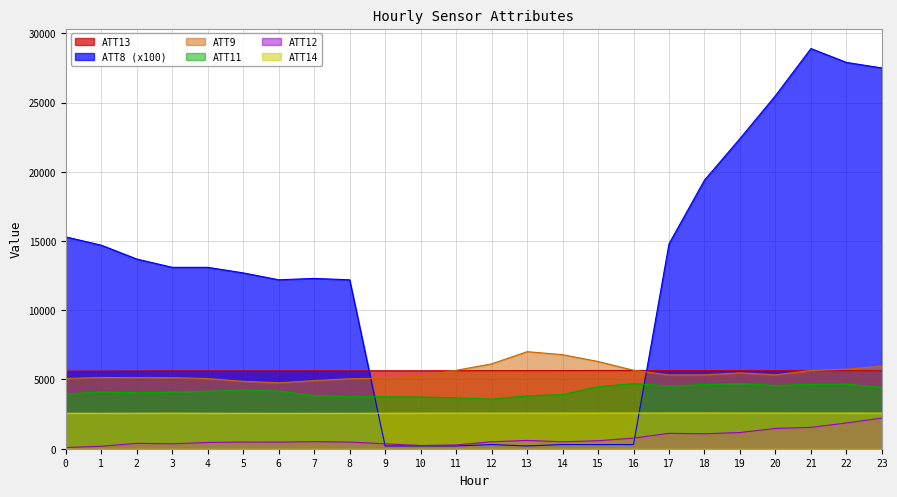

What are all the series names shown in the legend?

ATT13, ATT8 (x100), ATT9, ATT11, ATT12, ATT14